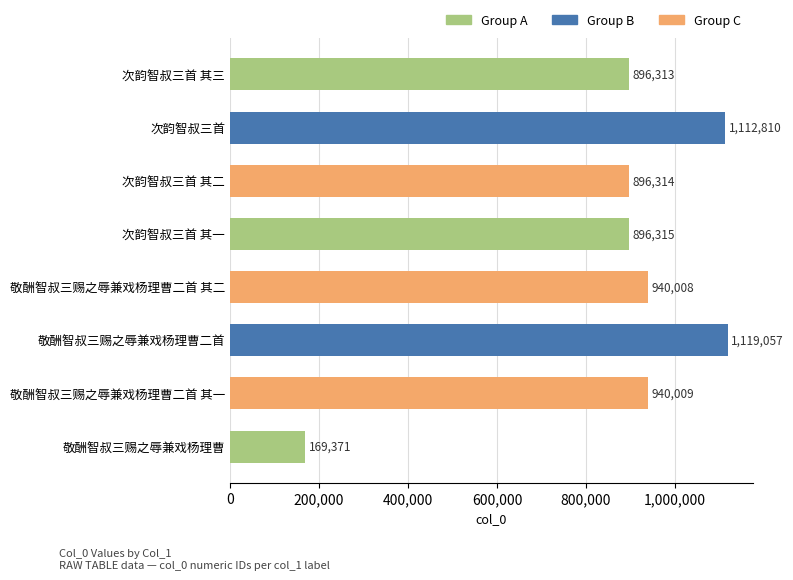

How many categories are shown in the chart?

8